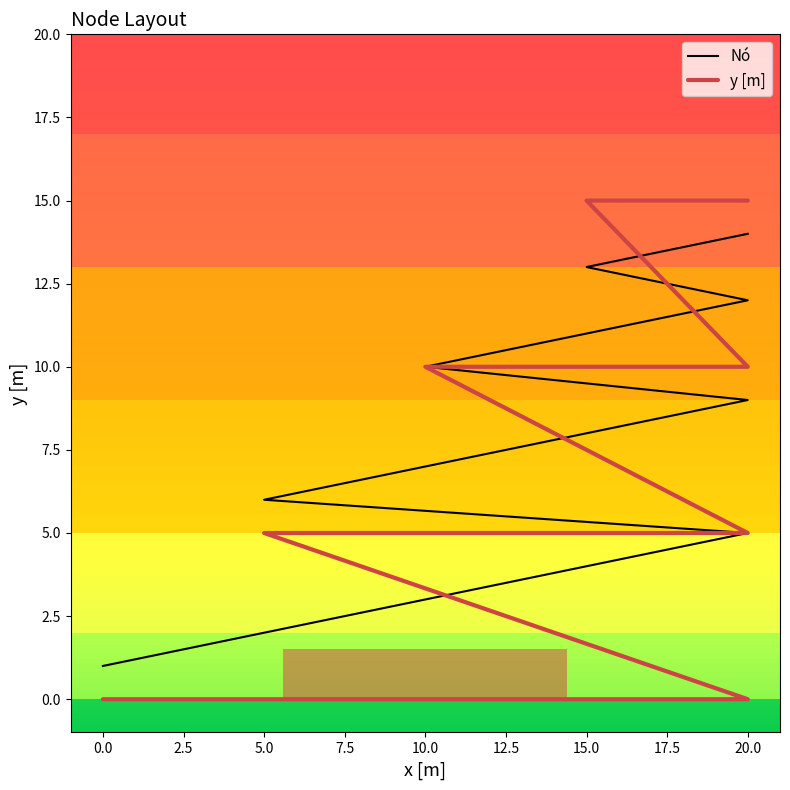

Which series has the largest range (max minus min)?

y [m]